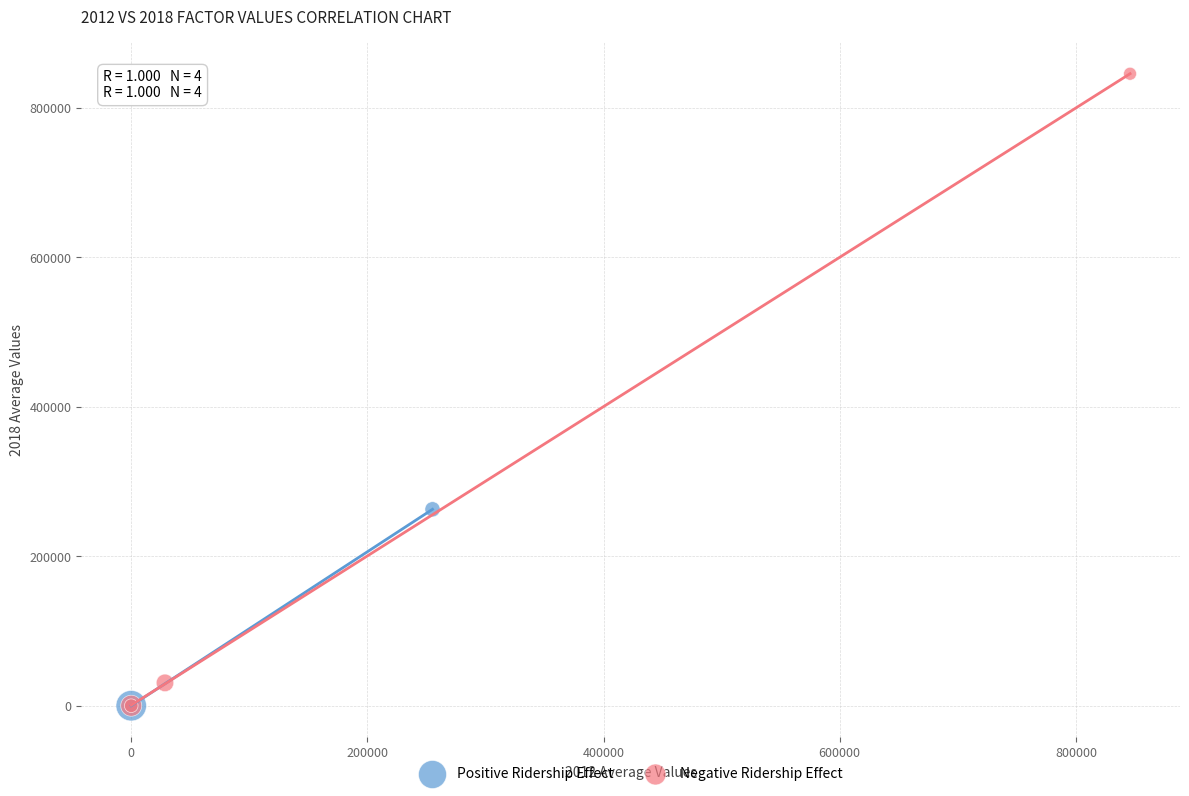

Which series has the widest spread of Y values?

Negative Ridership Effect